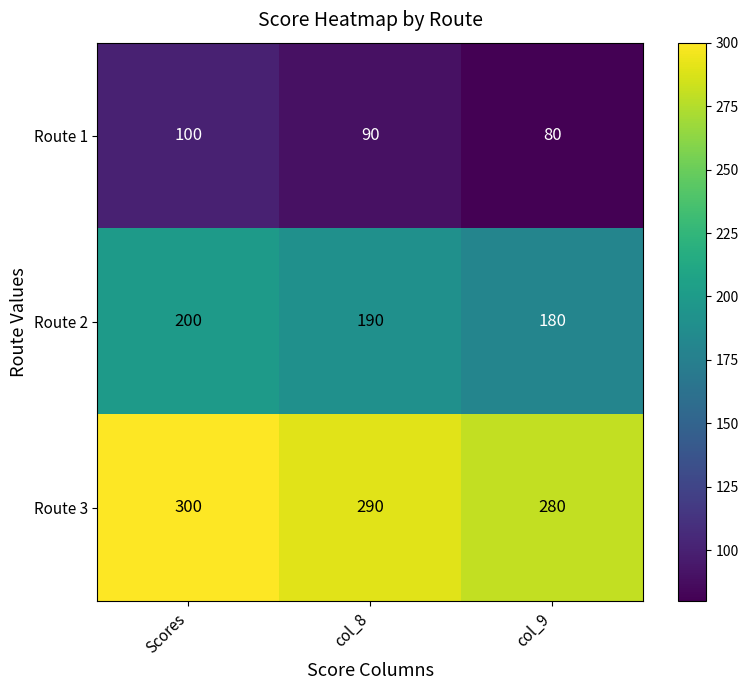

At which category does the chart reach its peak across all series?

Scores